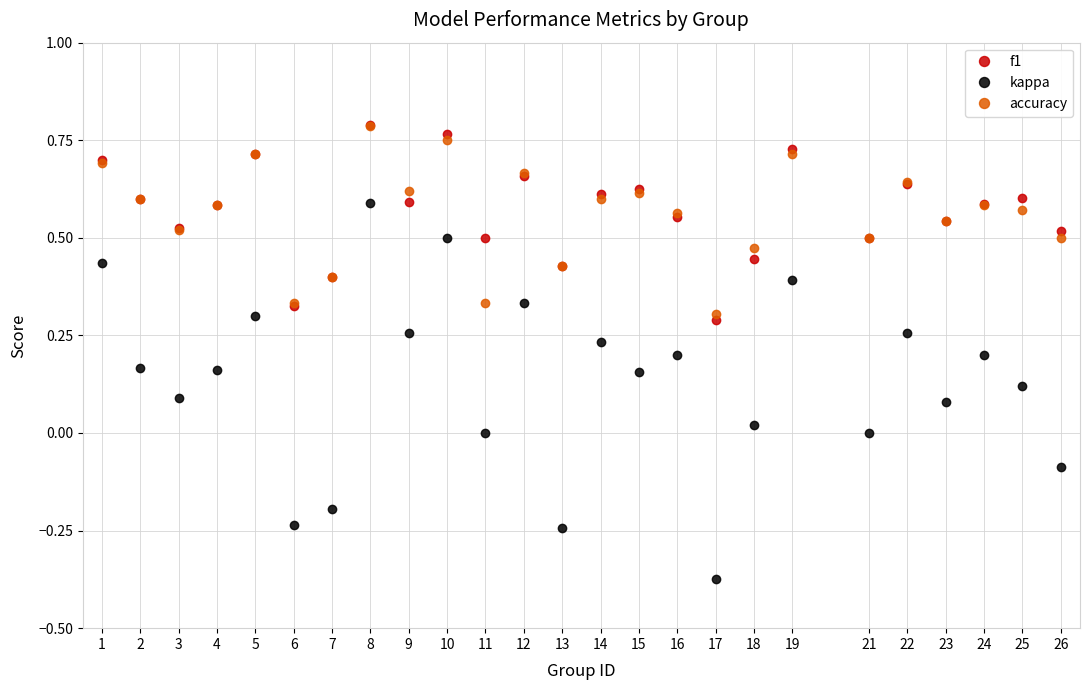

The f1 series shows 0.1 at 21. True or false?

False